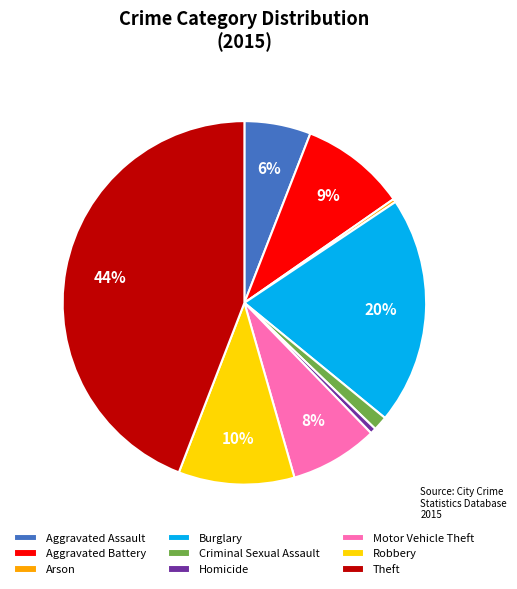

To the nearest percent, what portion does Homicide represent?

1%